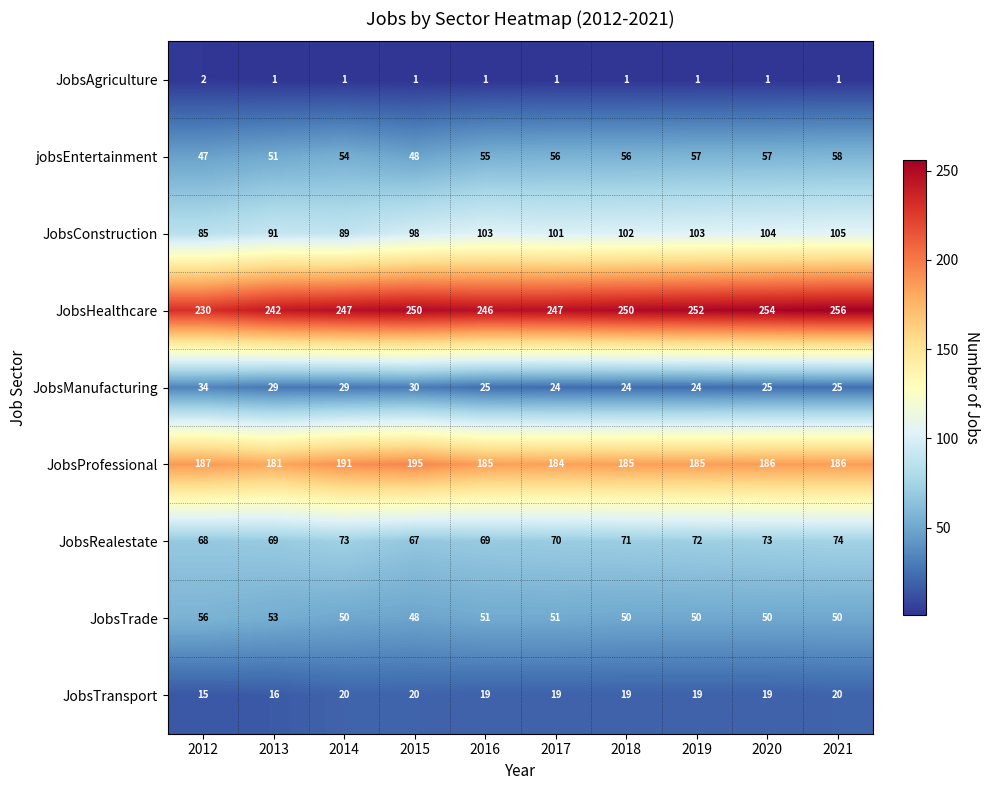

Which series has the widest spread of values?

JobsHealthcare